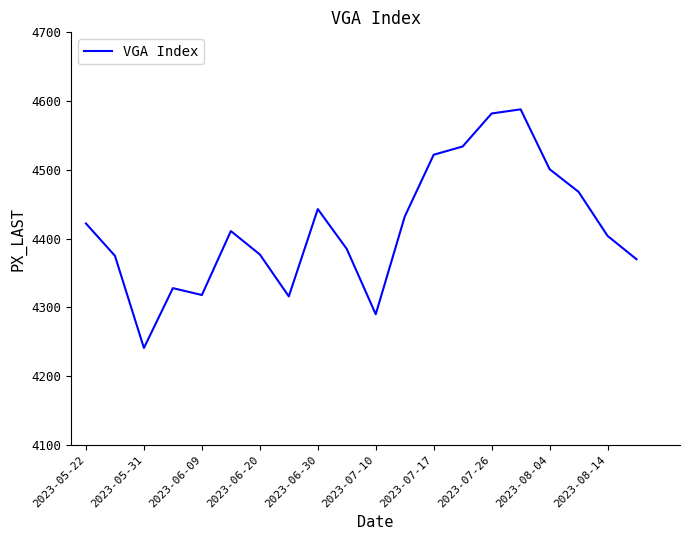

What is the difference between the maximum and minimum values?

347